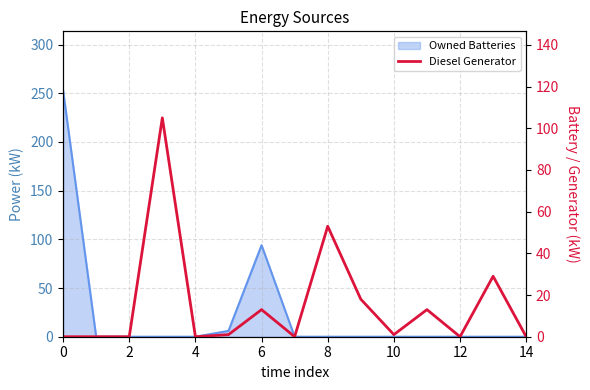

True or false: there are more than 0 points higher than both neighbors.

True